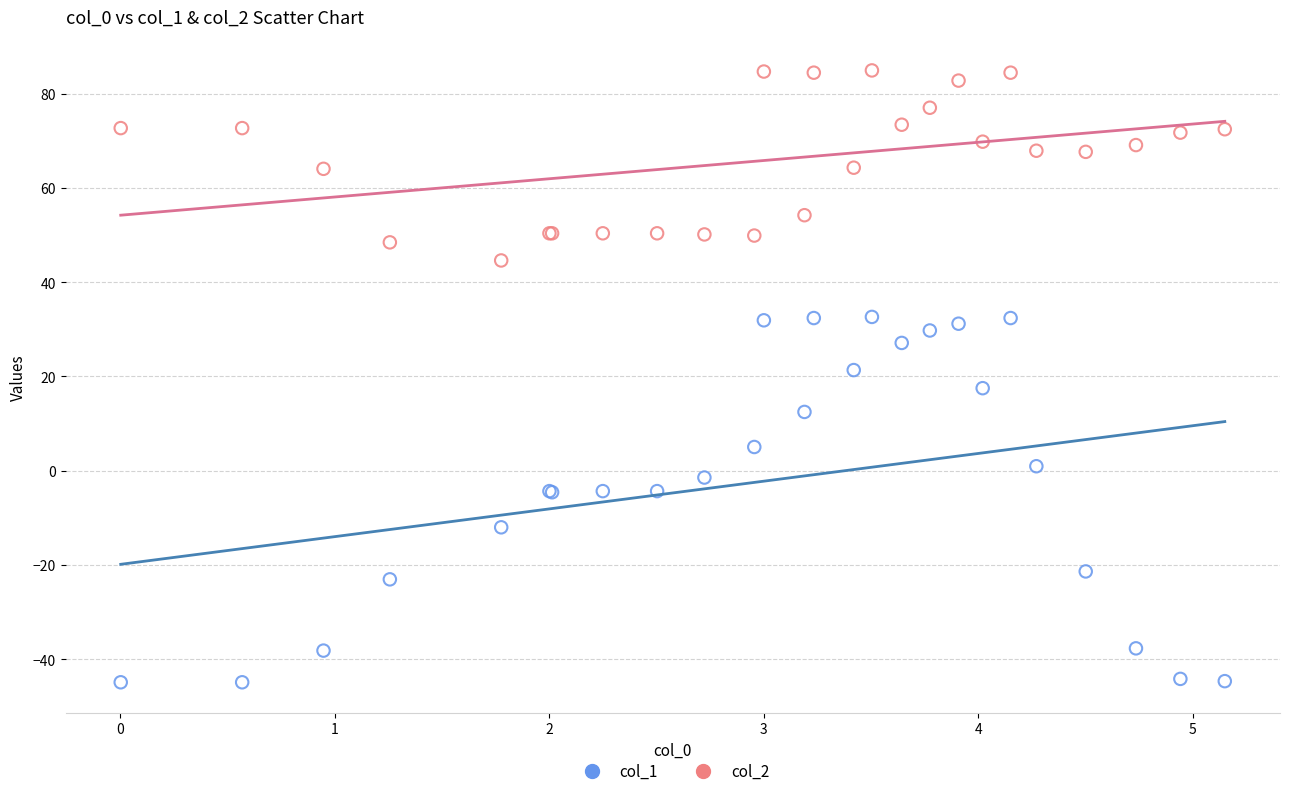

Which series has the largest Y range (max minus min)?

col_1